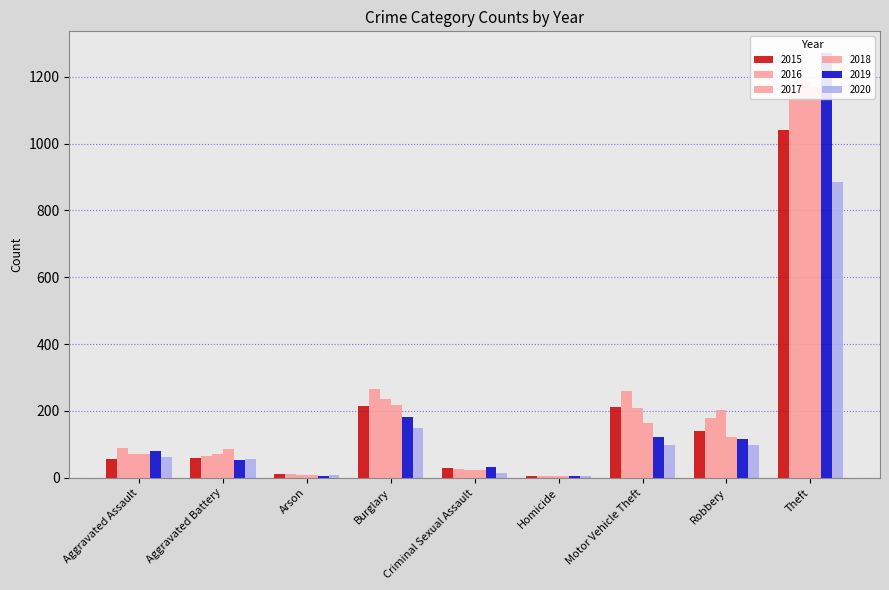

How many categories are shown in the chart?

9